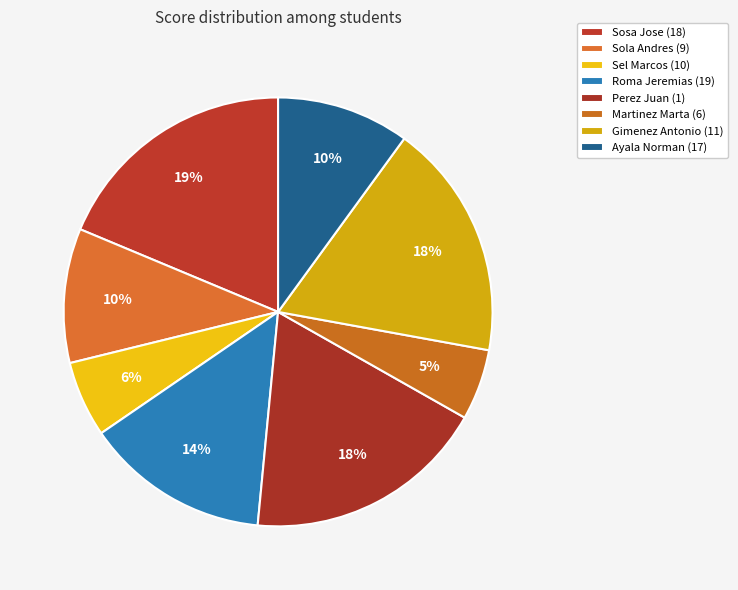

The Perez Juan (1) slice represents 29% of the pie. True or false?

False